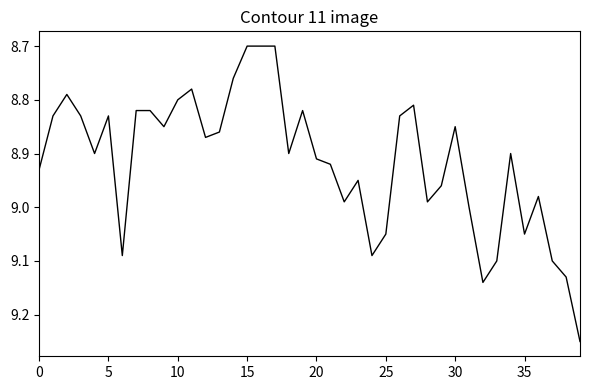

What is the minimum value shown in the chart?

8.7